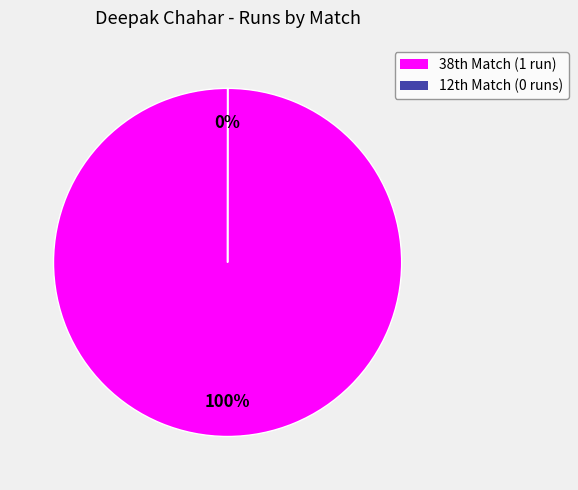

Is there a majority slice in this chart?

Yes